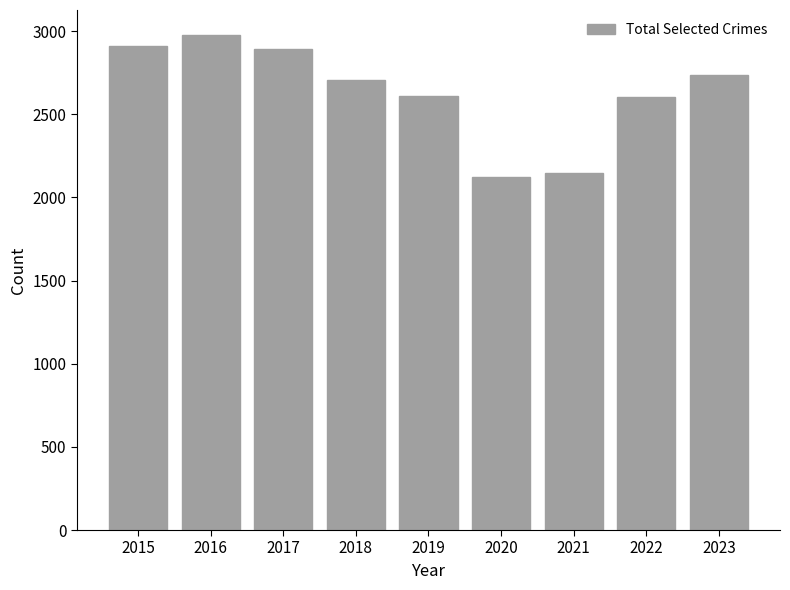

What is the average value?

2634